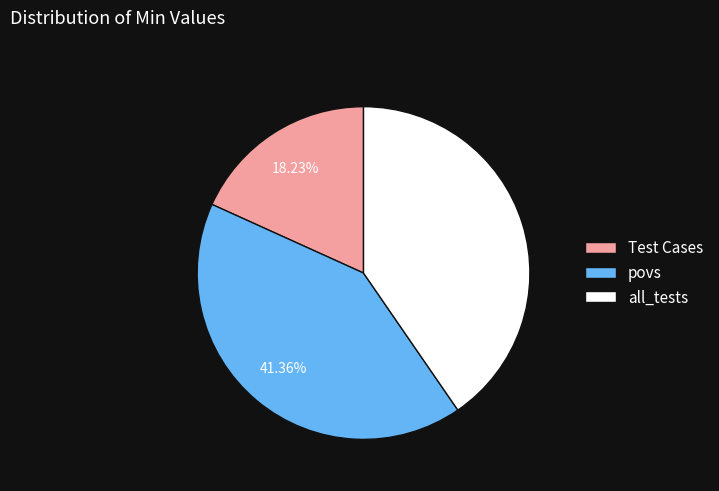

Which slice is the smallest?

Test Cases